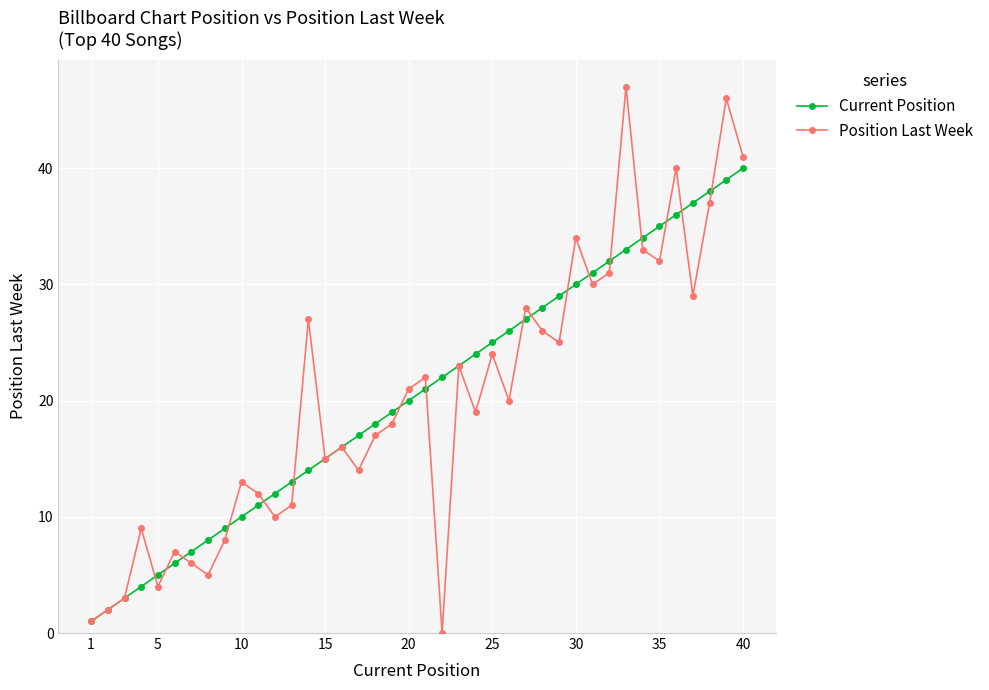

Which series has the widest spread of values?

Position Last Week